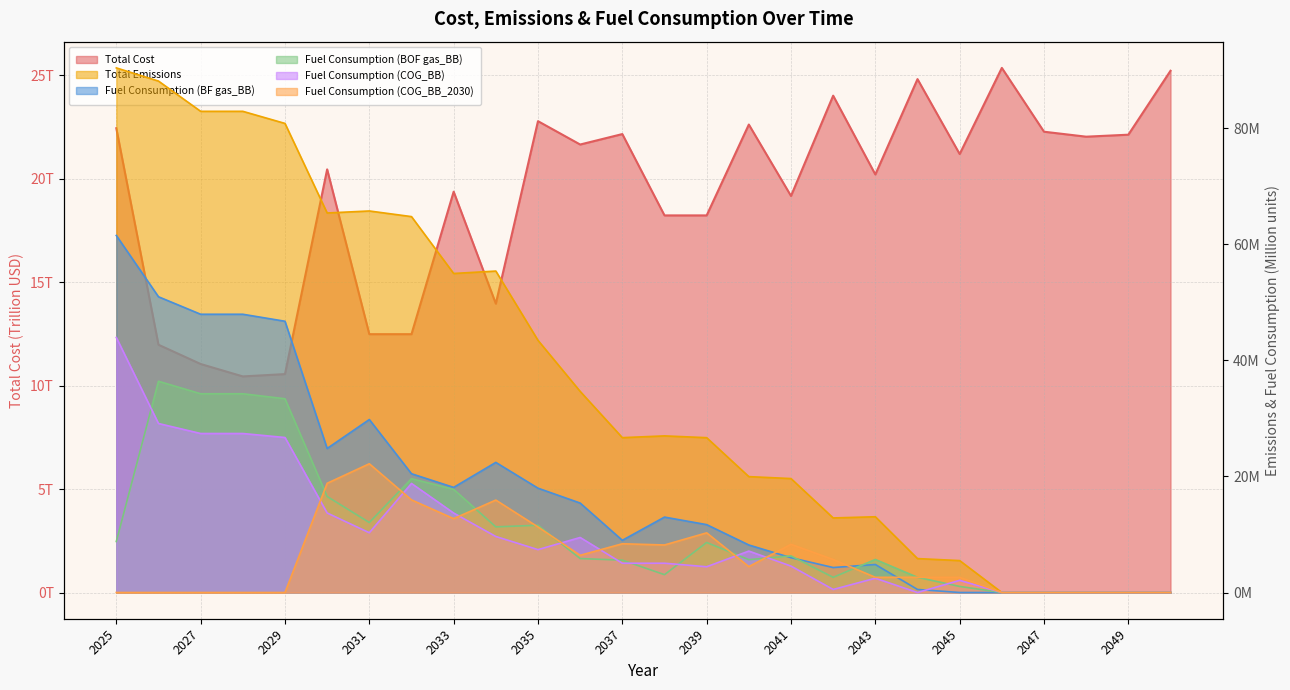

Reading left to right, list all the values displayed in this chart.

Total Cost: 22.4	12.0	11.0	10.4	10.6	20.5	12.5	12.5	19.4	14.0	22.8	21.7	22.2	18.2	18.2	22.6	19.2	24.0	20.2	24.8	21.2	25.4	22.3	22.0	22.1	25.2
Total Emissions: 90.4	88.2	83.0	83.0	80.9	65.4	65.8	64.8	55.0	55.4	43.5	34.7	26.7	27.0	26.7	20.0	19.6	12.9	13.1	5.8	5.5	0.0	0.0	0.0	0.0	0.0
Fuel Consumption (BF gas_BB): 61.6	51.0	48.0	48.0	46.8	24.8	29.8	20.5	18.1	22.4	18.0	15.4	9.0	13.0	11.7	8.2	6.0	4.3	4.8	0.5	0.0	0.0	0.0	0.0	0.0	0.0
Fuel Consumption (BOF gas_BB): 8.8	36.4	34.3	34.3	33.4	16.6	12.1	19.6	17.8	11.3	11.6	5.9	5.6	3.1	8.6	5.7	6.3	2.6	5.7	2.6	1.0	0.0	0.0	0.0	0.0	0.0
Fuel Consumption (COG_BB): 44.0	29.1	27.4	27.4	26.7	13.7	10.3	18.8	13.7	9.7	7.4	9.5	5.0	5.0	4.4	7.1	4.6	0.5	2.5	0.0	2.1	0.0	0.0	0.0	0.0	0.0
Fuel Consumption (COG_BB_2030): 0.0	0.0	0.0	0.0	0.0	18.8	22.2	16.0	12.7	15.9	11.3	6.4	8.4	8.2	10.3	4.5	8.3	5.7	2.6	2.6	2.6	0.0	0.0	0.0	0.0	0.0